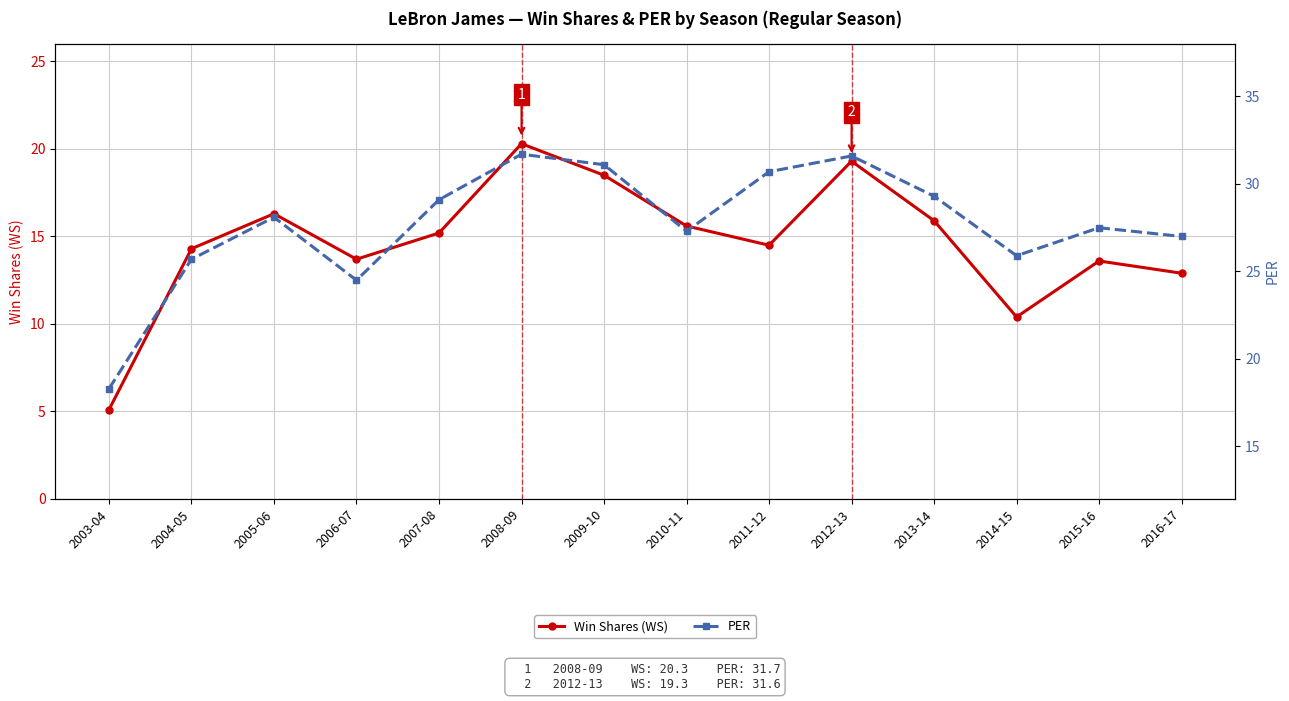

At which category is the sum across all series the highest?

2008-09